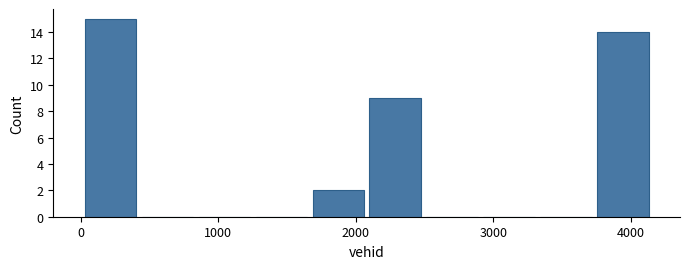

Over which range of the x-axis is the bar tallest?

0 to 400